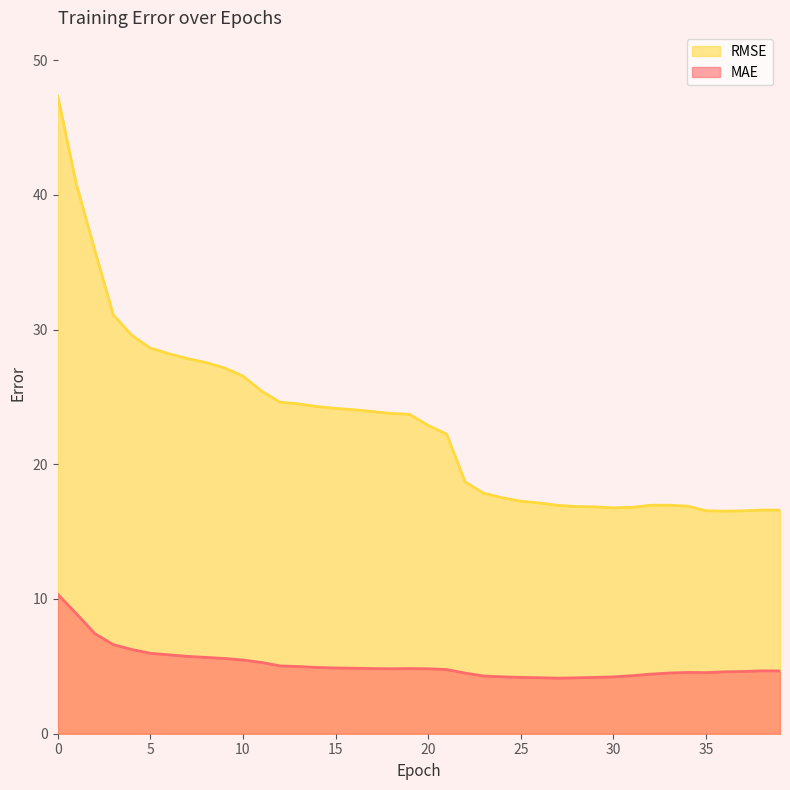

Which series has the largest range (max minus min)?

RMSE